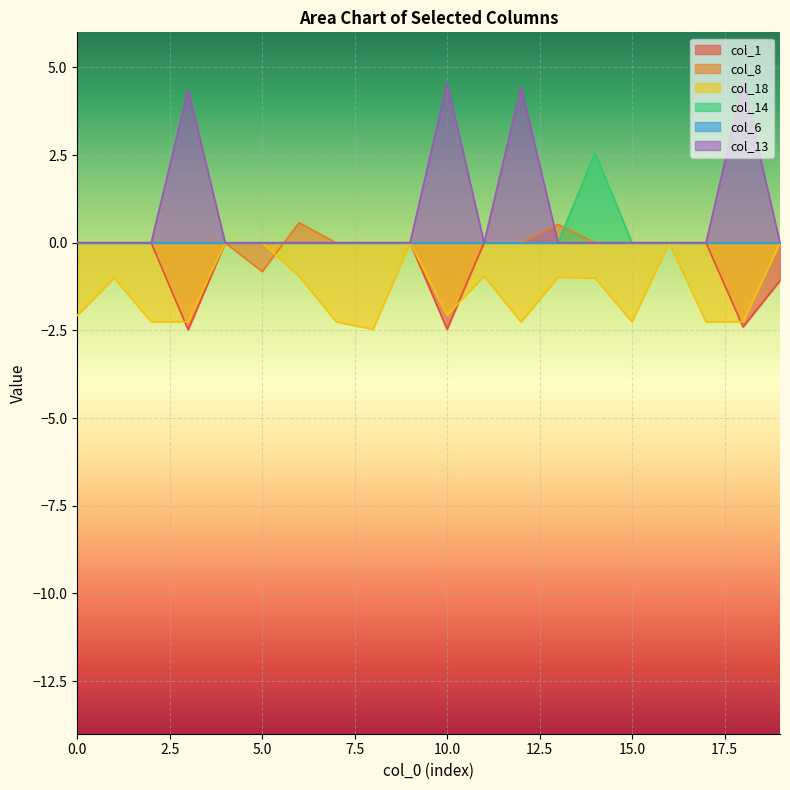

How many lines are shown in the chart?

6